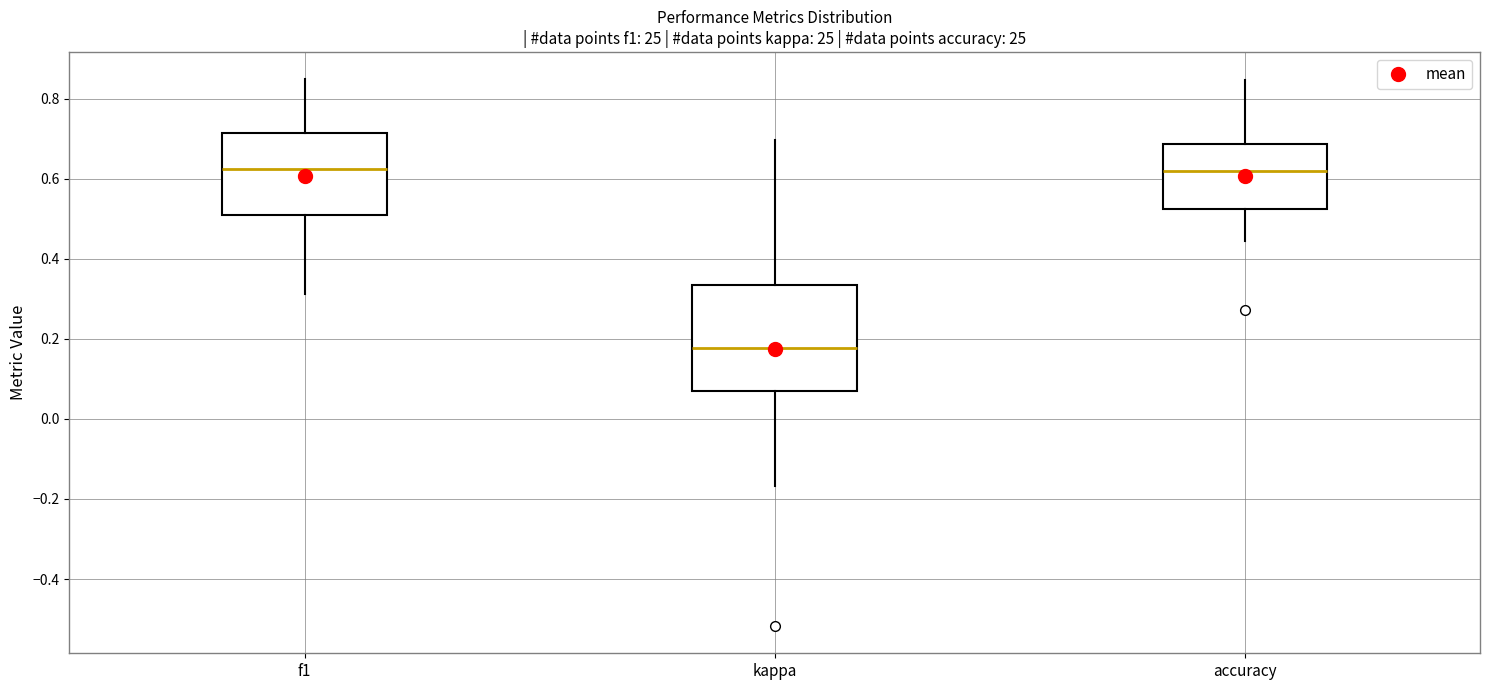

Which box has the lowest median line?

kappa